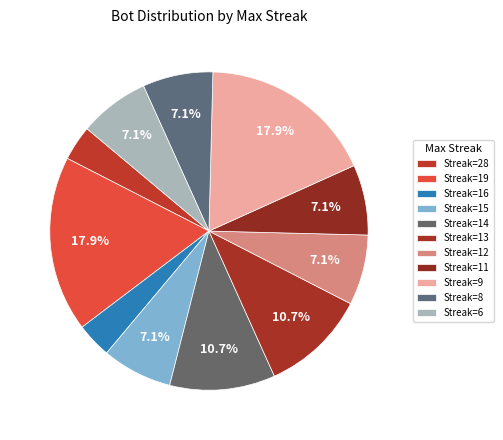

How many slices are in this pie chart?

11